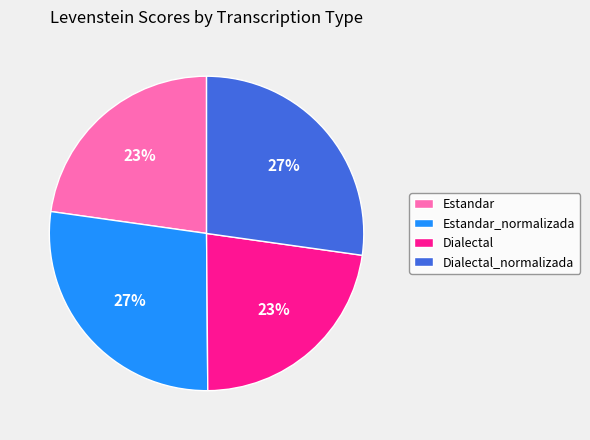

What is the ratio of the value at Estandar_normalizada to the value at Estandar?

1.2